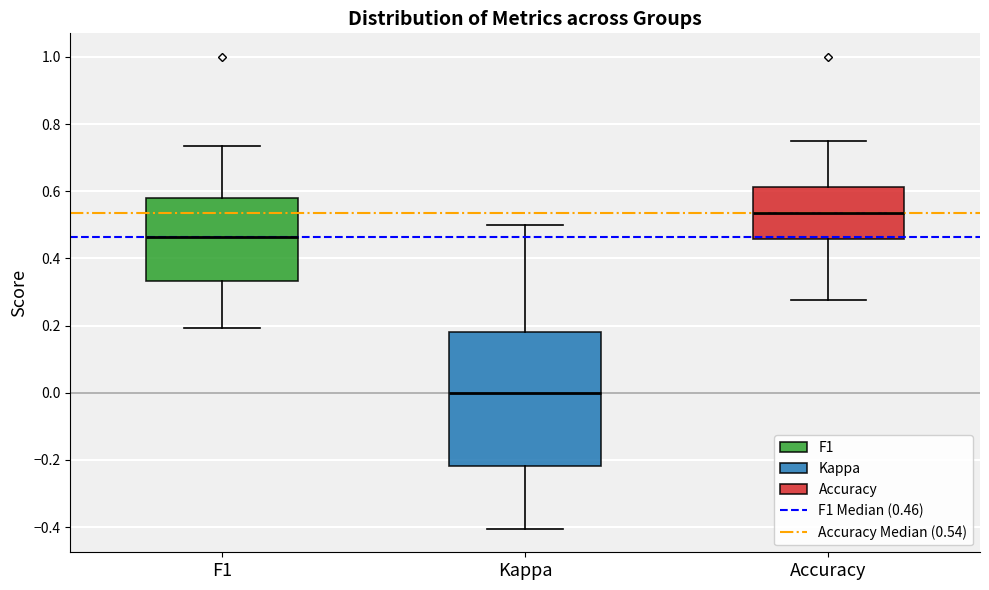

Where does the median line of the box for F1 sit on the y-axis? The values are not printed on the chart, so give them approximately, as read against the axis.

0.46